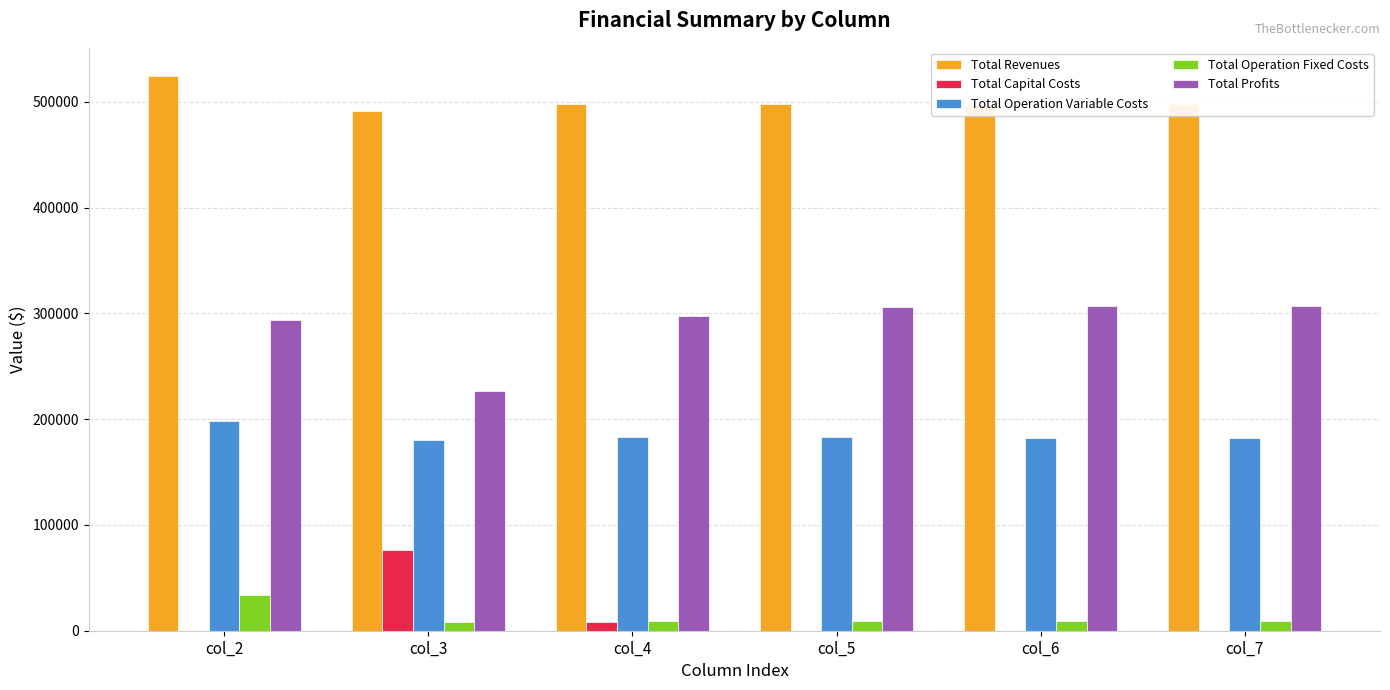

What is the total value across all series at col_2?

1049779.3